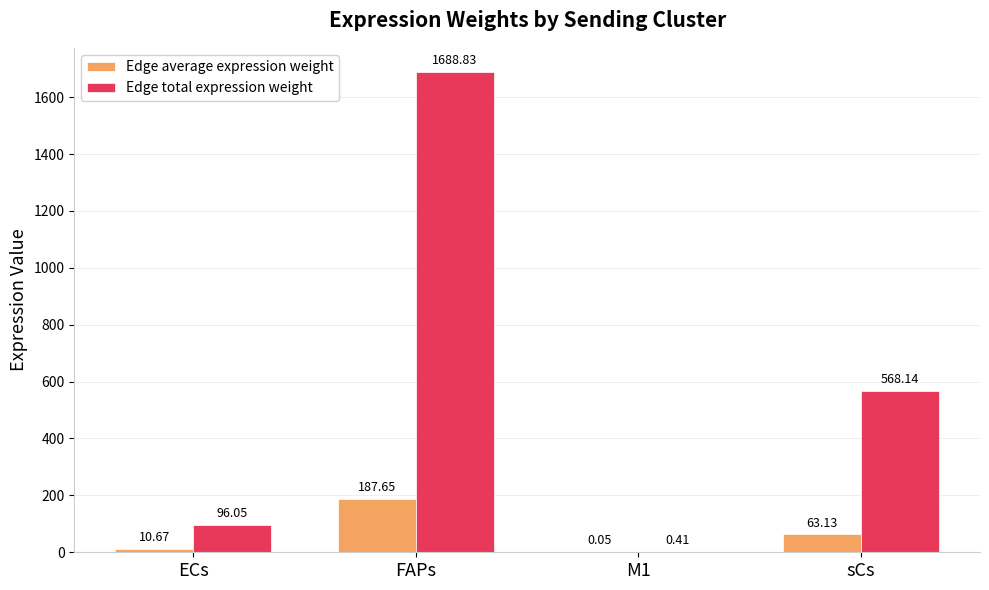

At which category does the chart reach its peak across all series?

FAPs